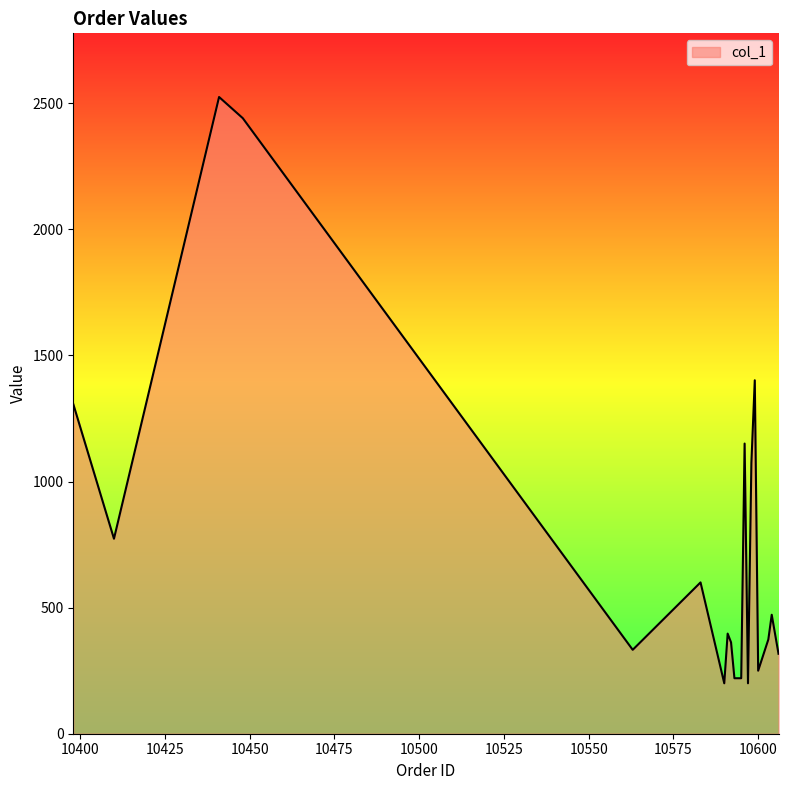

What is the minimum value shown in the chart?

200.0